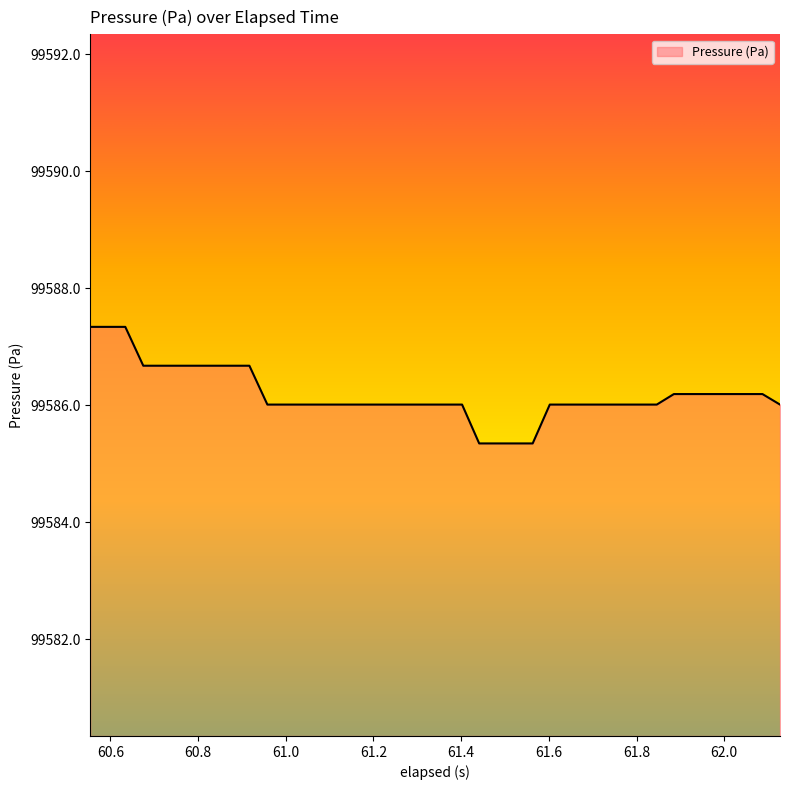

What is the greatest value displayed?

99587.3